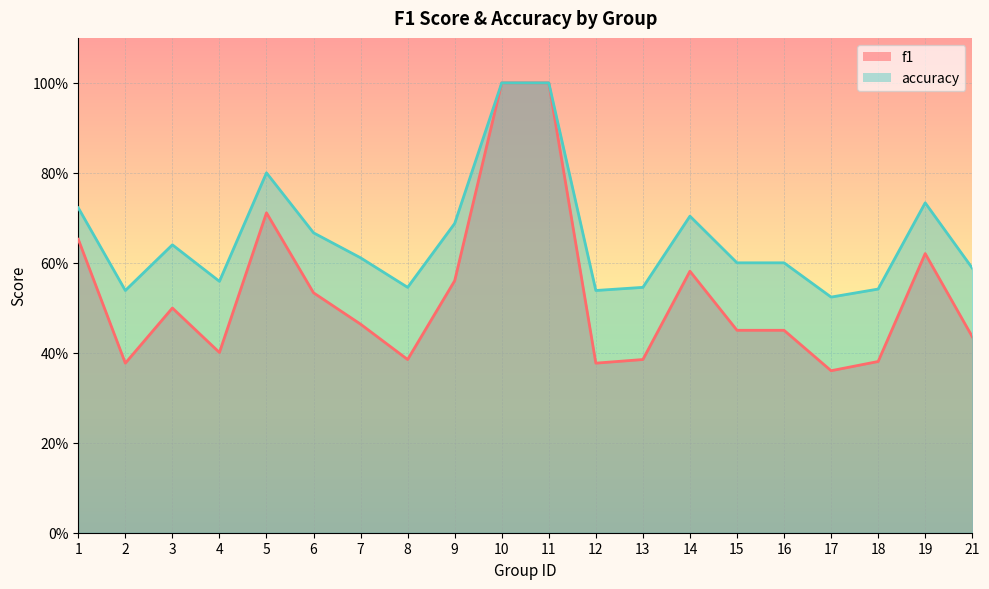

In accuracy, how many points are higher than both neighbors (excluding endpoints)?

4